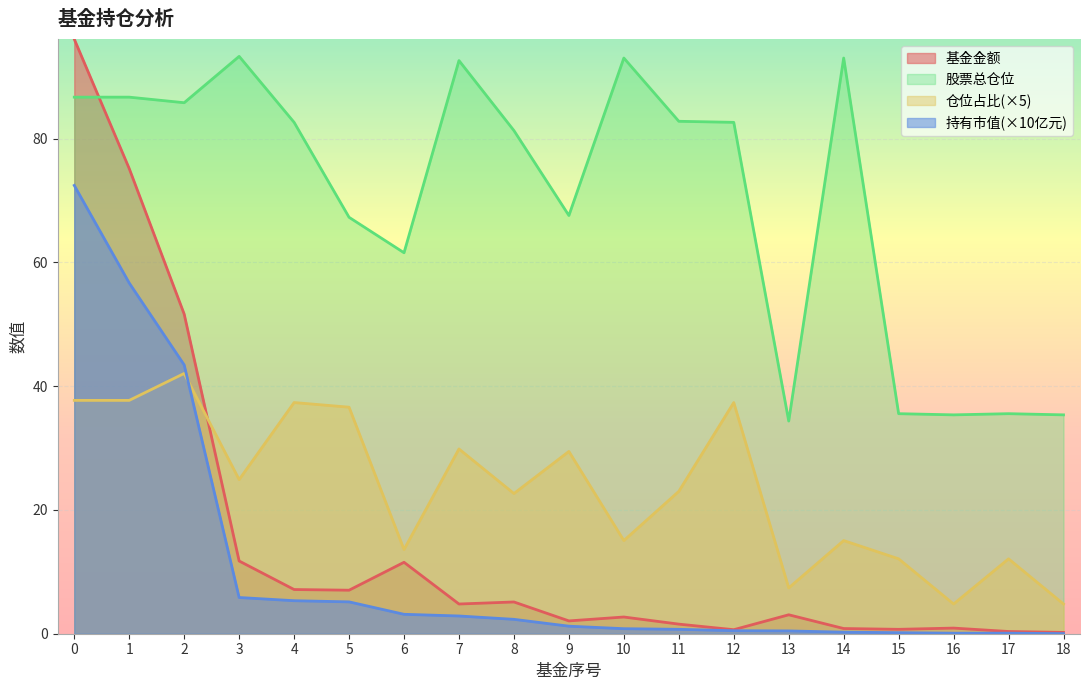

Reading left to right, list all the values displayed in this chart.

基金金额: 0=96.1	1=75.2	2=51.6	3=11.8	4=7.1	5=7.0	6=11.5	7=4.8	8=5.1	9=2.1	10=2.7	11=1.6	12=0.7	13=3.1	14=0.8	15=0.7	16=0.9	17=0.4	18=0.2
持有市值(亿元): 0=72.4	1=56.7	2=43.4	3=5.9	4=5.3	5=5.1	6=3.1	7=2.9	8=2.3	9=1.2	10=0.8	11=0.7	12=0.5	13=0.5	14=0.3	15=0.2	16=0.1	17=0.1	18=0.0
股票总仓位: 0=86.7	1=86.7	2=85.8	3=93.3	4=82.6	5=67.3	6=61.5	7=92.6	8=81.3	9=67.6	10=93.0	11=82.8	12=82.6	13=34.4	14=93.0	15=35.5	16=35.4	17=35.5	18=35.4
仓位占比: 0=37.7	1=37.7	2=42.0	3=24.9	4=37.4	5=36.6	6=13.6	7=29.8	8=22.7	9=29.4	10=15.0	11=23.0	12=37.4	13=7.4	14=15.0	15=12.1	16=4.8	17=12.1	18=4.8